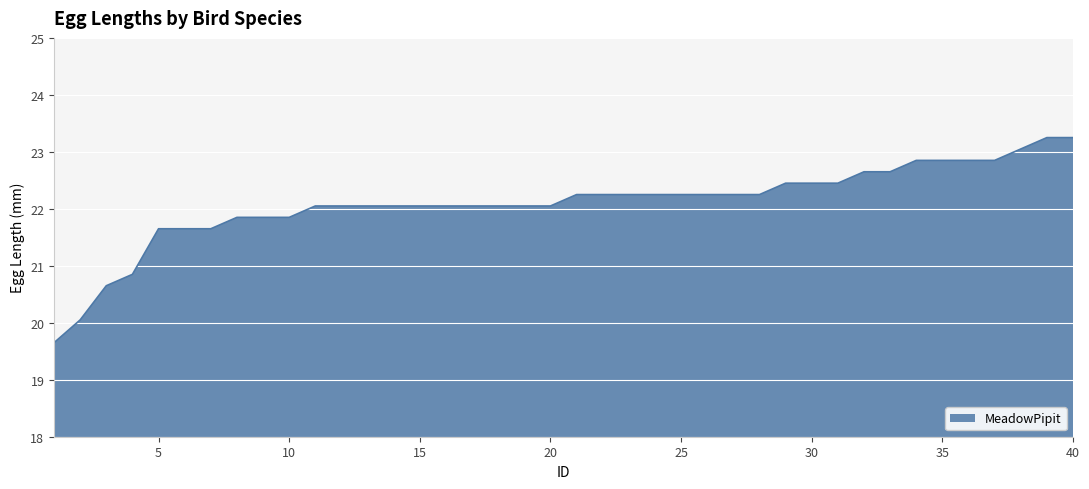

Reading left to right, list all the values displayed in this chart.

1=19.6	2=20.1	3=20.6	4=20.9	5=21.6	6=21.6	7=21.6	8=21.9	9=21.9	10=21.9	11=22.1	12=22.1	13=22.1	14=22.1	15=22.1	16=22.1	17=22.1	18=22.1	19=22.1	20=22.1	21=22.2	22=22.2	23=22.2	24=22.2	25=22.2	26=22.2	27=22.2	28=22.2	29=22.4	30=22.4	31=22.4	32=22.6	33=22.6	34=22.9	35=22.9	36=22.9	37=22.9	38=23.1	39=23.2	40=23.2